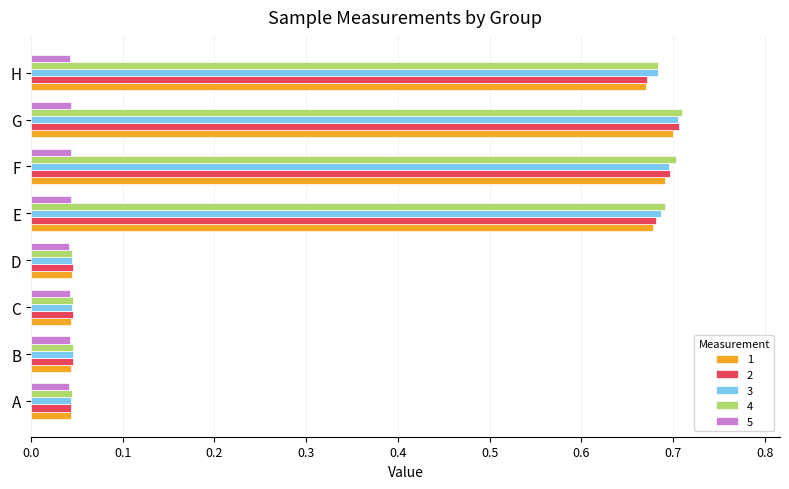

Is it true that 3 equals 0.1 at A?

False